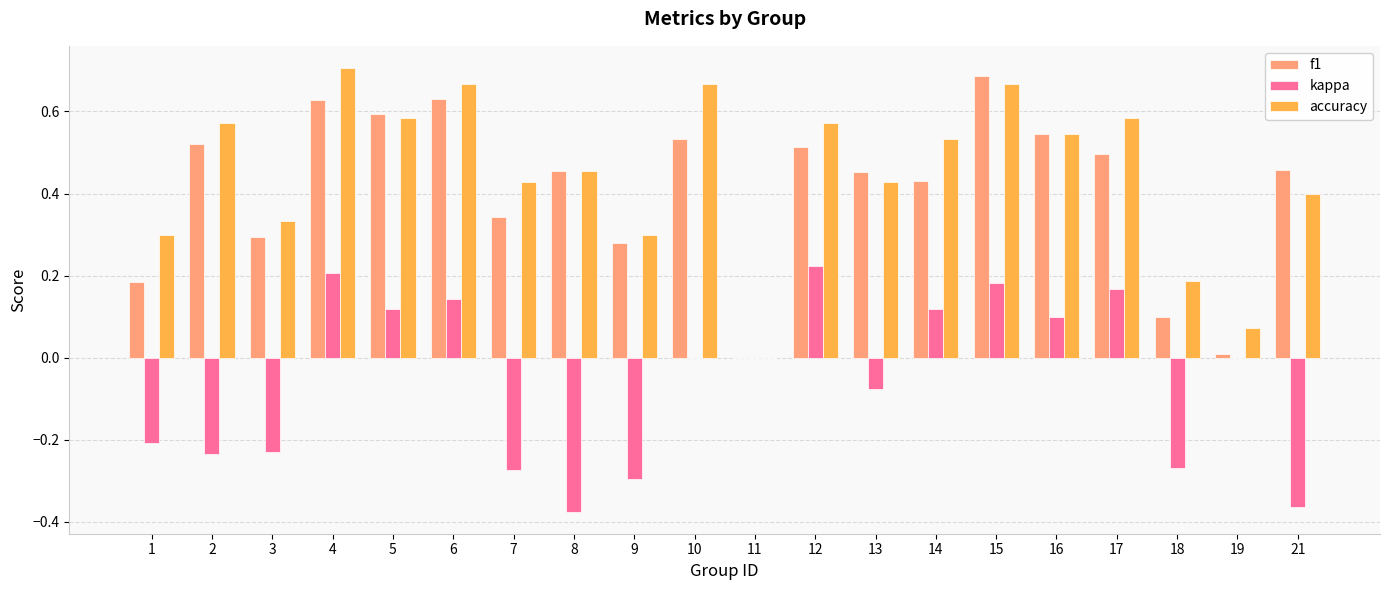

Count the accuracy values in the range 0 to 1.

20